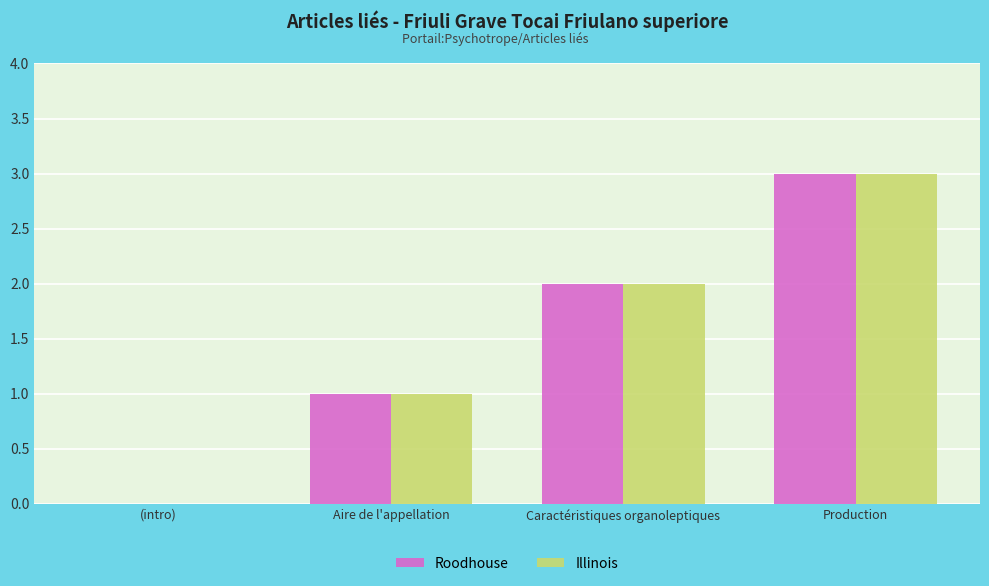

Which category has the highest value in the Roodhouse series?

Production